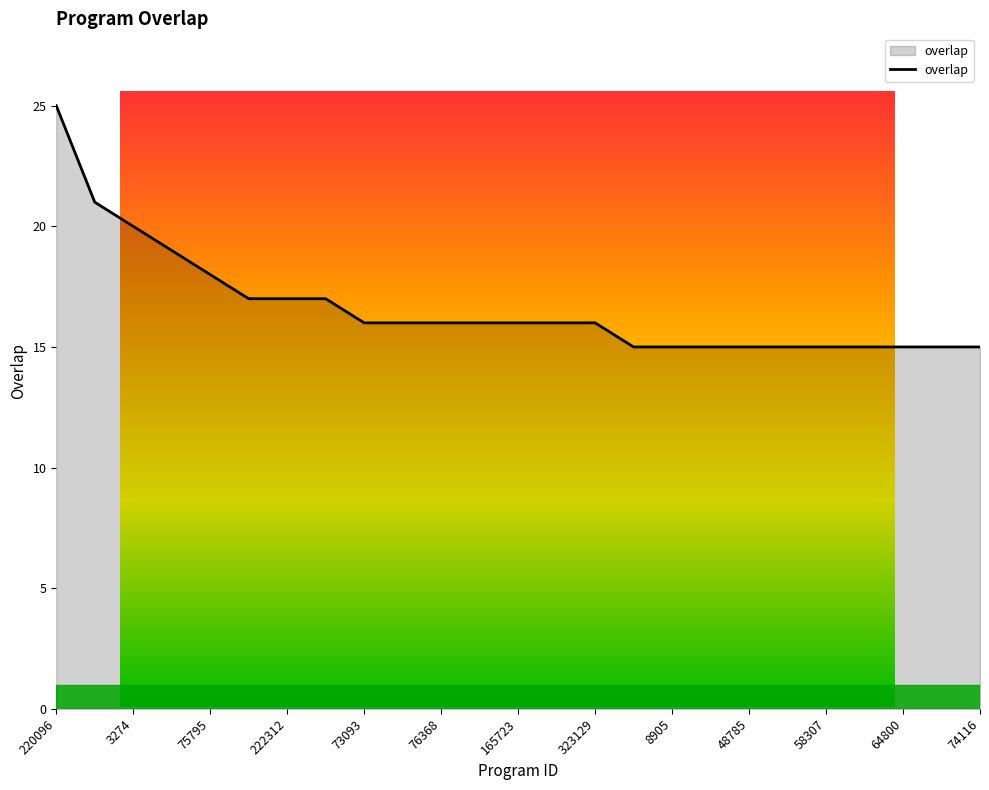

Count the number of values greater than 16.

8